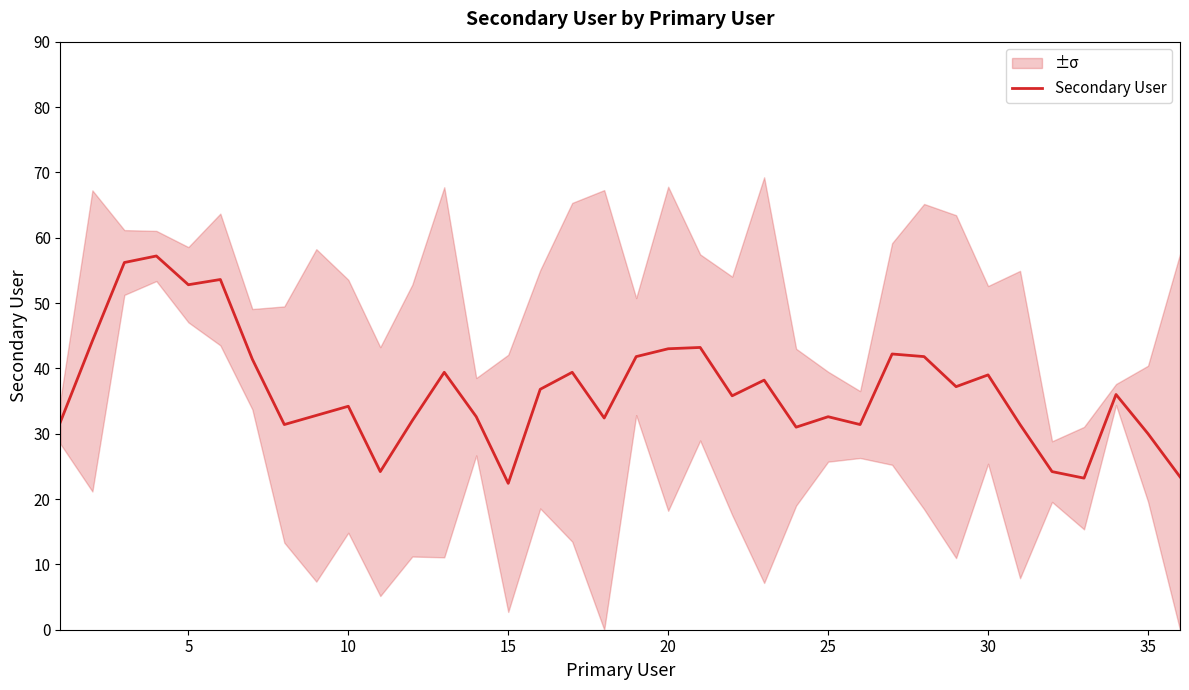

The Secondary User series shows 39.0 at 30. True or false?

True